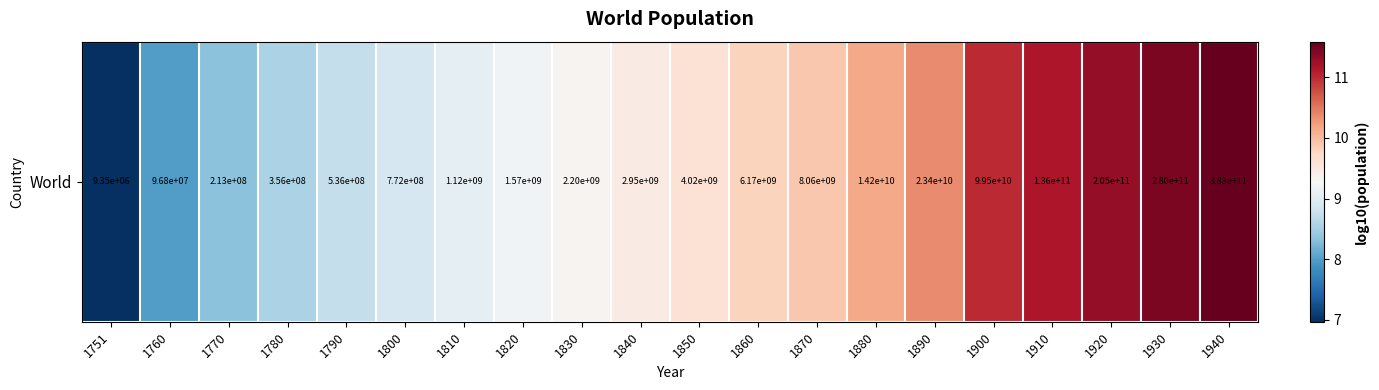

What value does the data have at 1850?

9.6